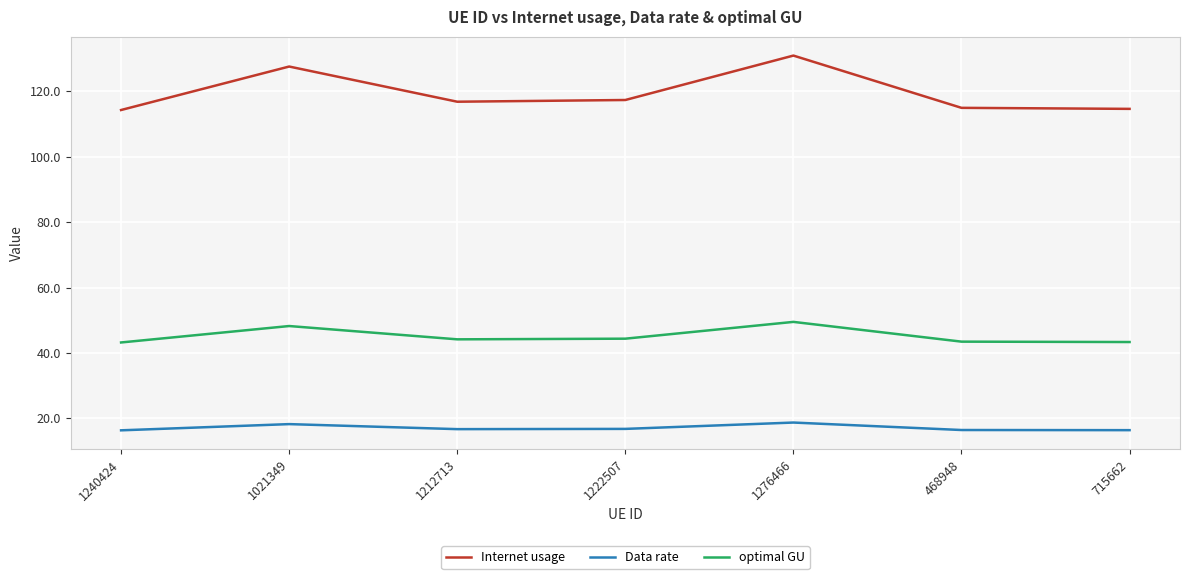

True or false: optimal GU and Data rate cross at least once.

False